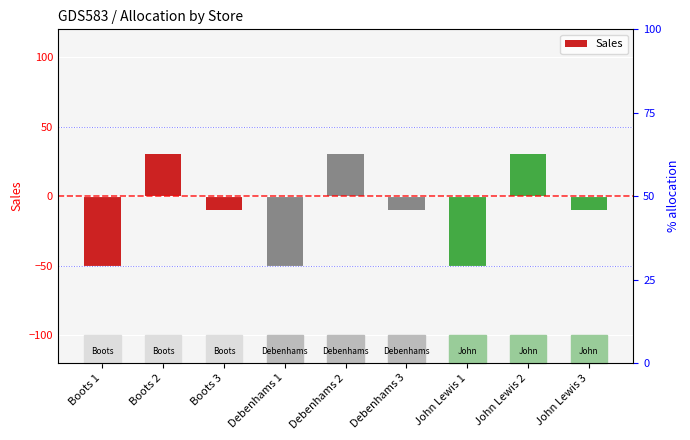

What is the label of the 8th bar from the left?

John Lewis 2